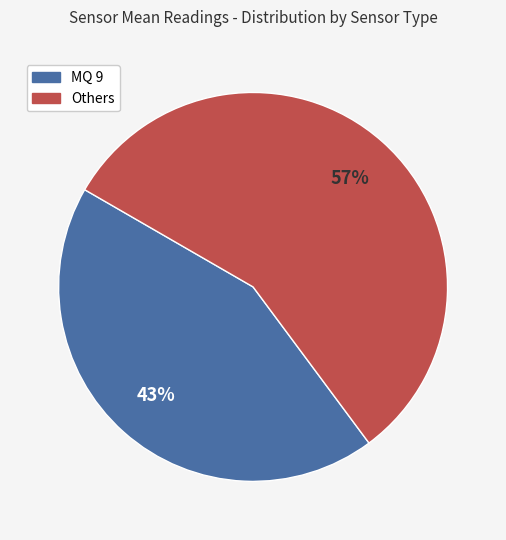

To the nearest percent, what is the average slice percentage?

50%